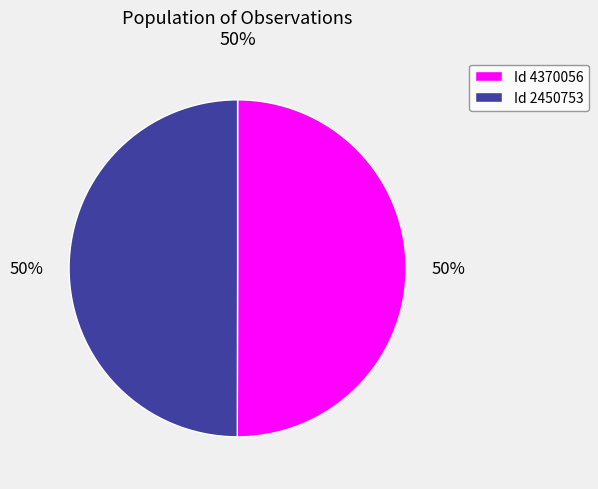

Is the sum of Id 4370056 and Id 2450753 greater than half?

Yes